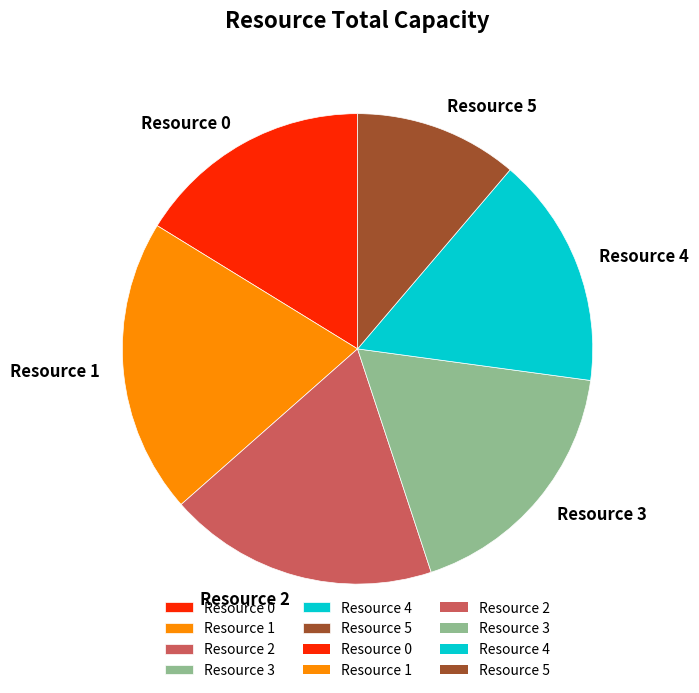

What is the largest slice in the pie chart?

Resource 1